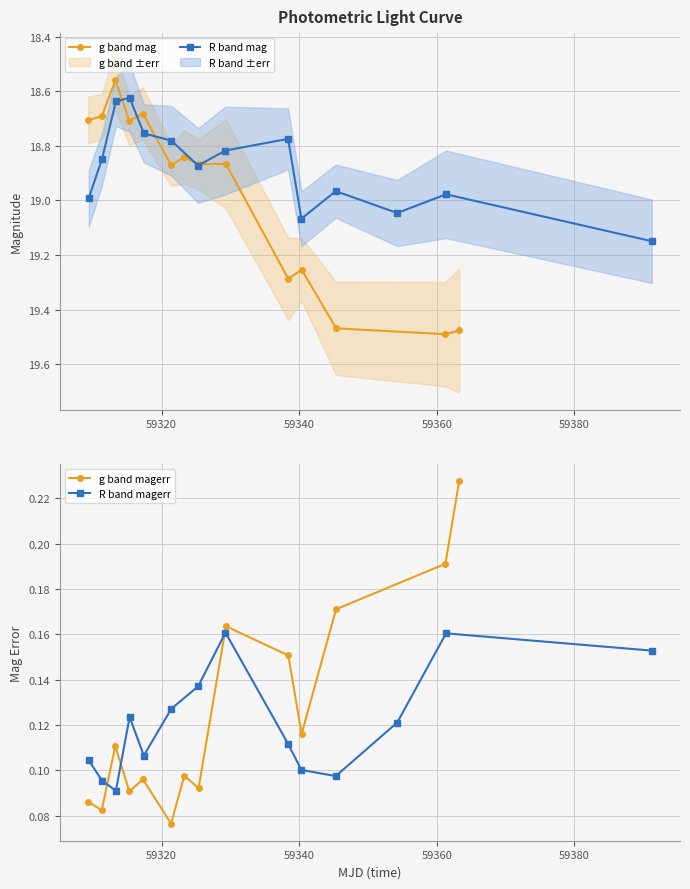

Count the g band magerr values in the range 0 to 1.

14